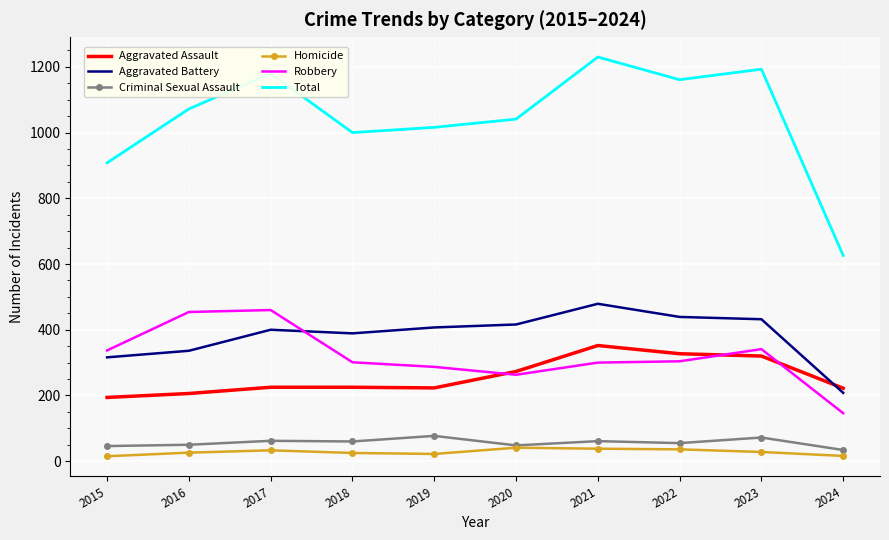

How many distinct data groups are displayed?

6